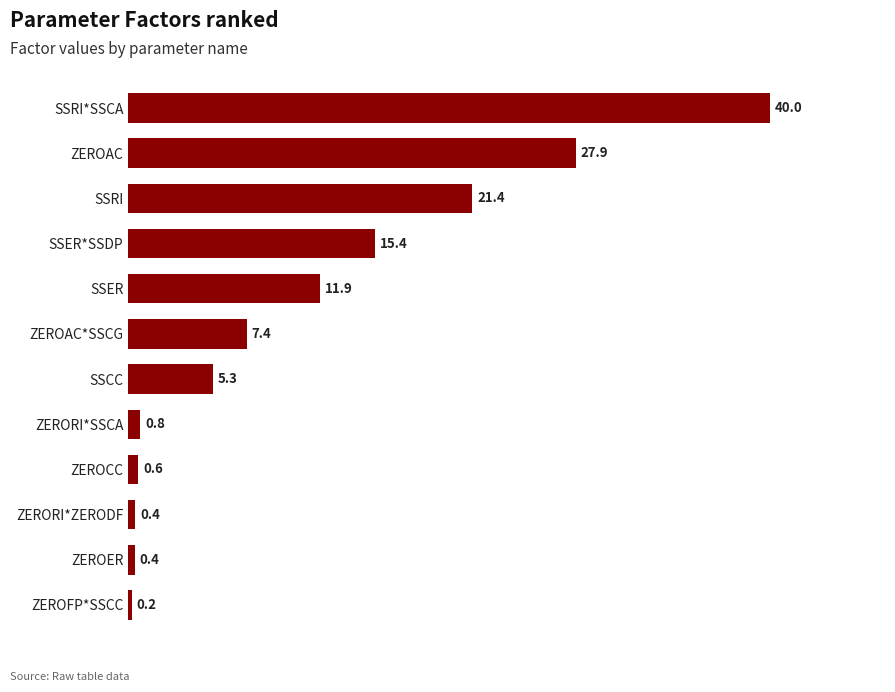

Where is the data nearest to the value 20?

SSRI